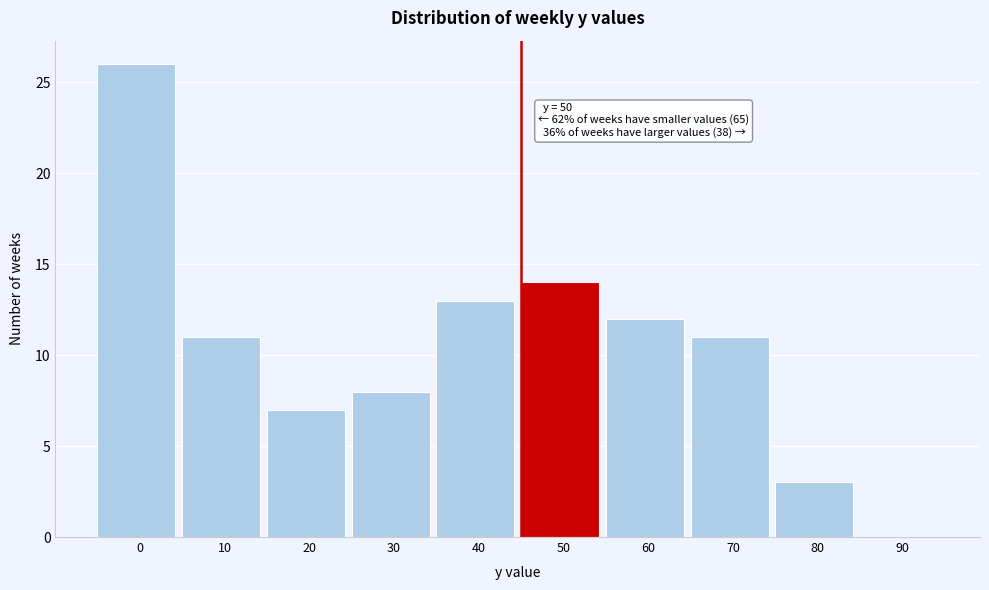

Reading right to left, list all the values displayed in this chart.

90=0	80=3	70=11	60=12	50=14	40=13	30=8	20=7	10=11	0=26